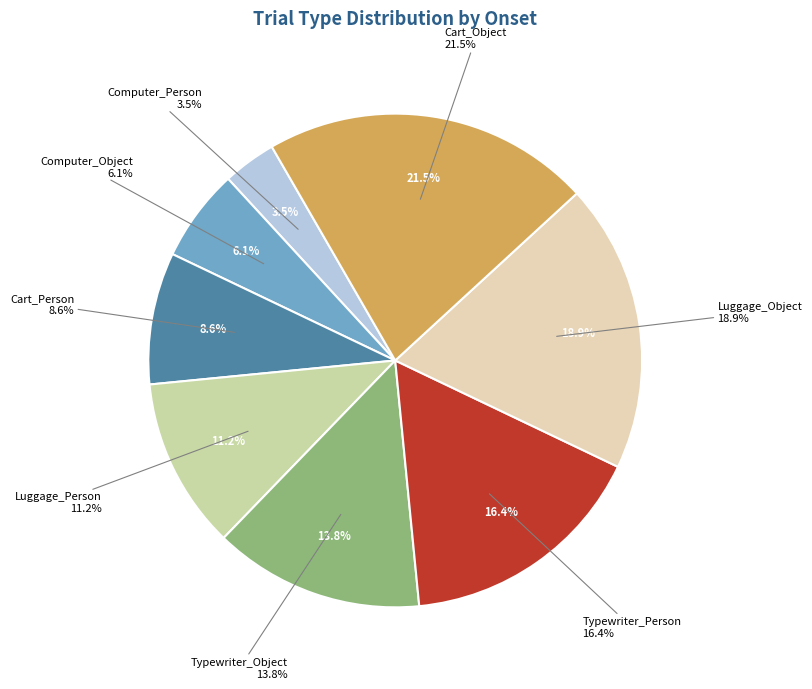

Between Computer_Person and Cart_Person, which is larger?

Cart_Person